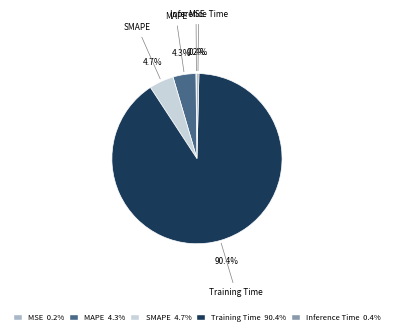

Which category has the biggest portion of the pie?

Training Time